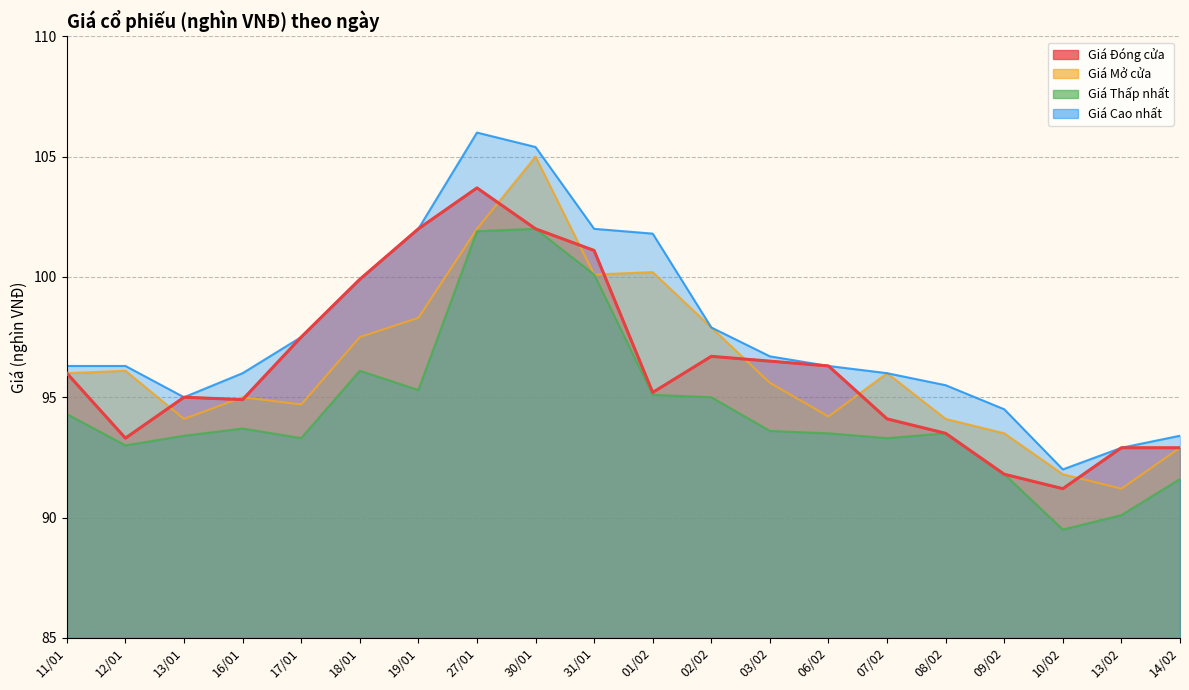

Is the value of Giá Đóng cửa at 16/01 greater than the value of Giá Thấp nhất at 14/02?

Yes